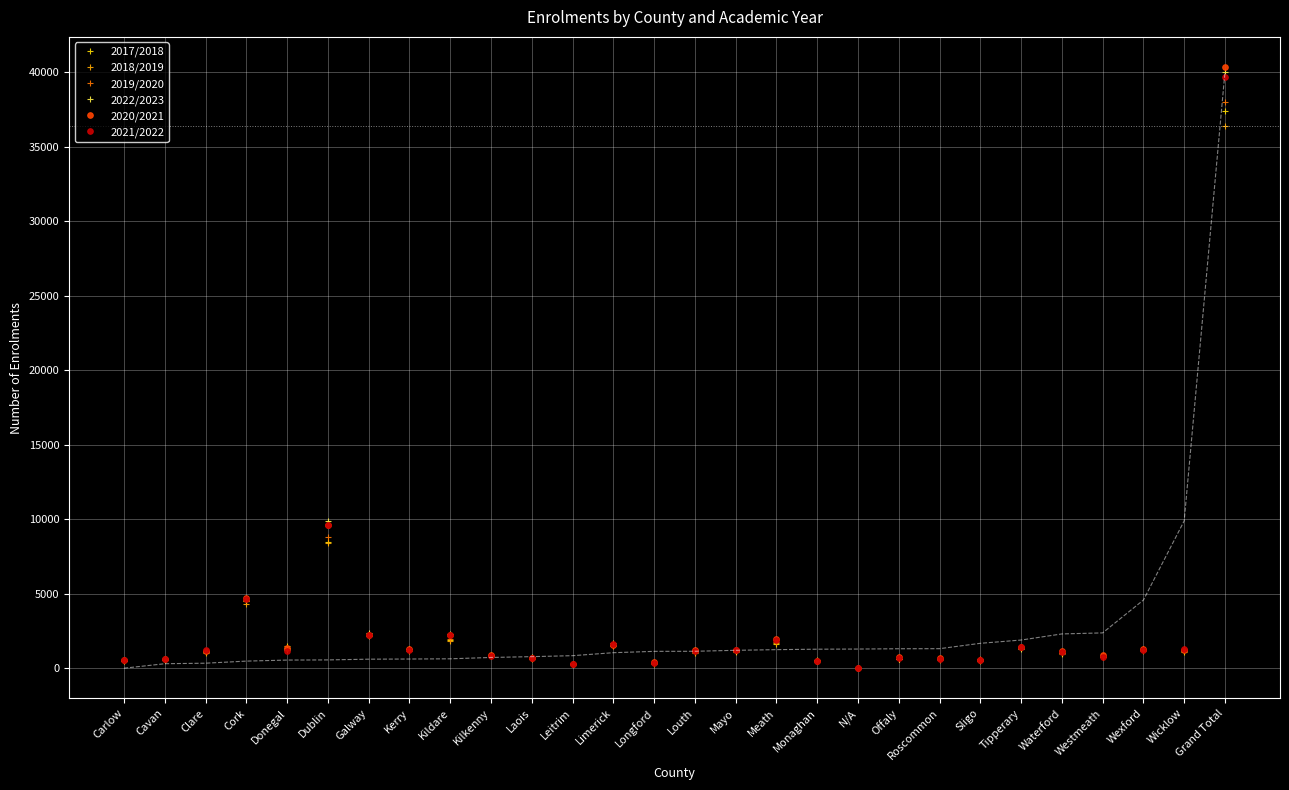

True or false: 2022/2023 has a value of 2370 at Galway.

True